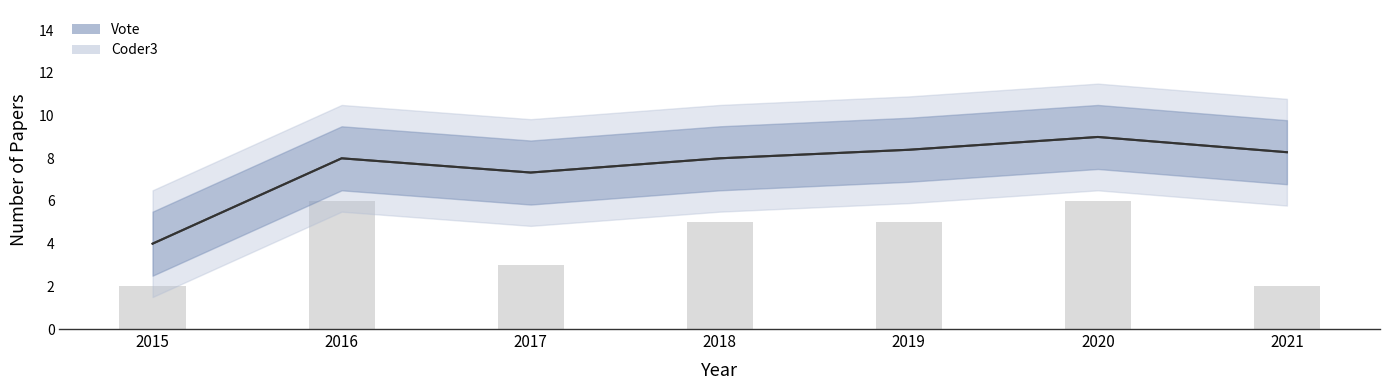

Reading right to left, what are all the values shown in this chart?

Coder3: 8.3	9.0	8.4	8.0	7.3	8.0	4.0
Vote: 8.3	9.0	8.4	8.0	7.3	8.0	4.0
Vote (bar): 2.0	6.0	5.0	5.0	3.0	6.0	2.0